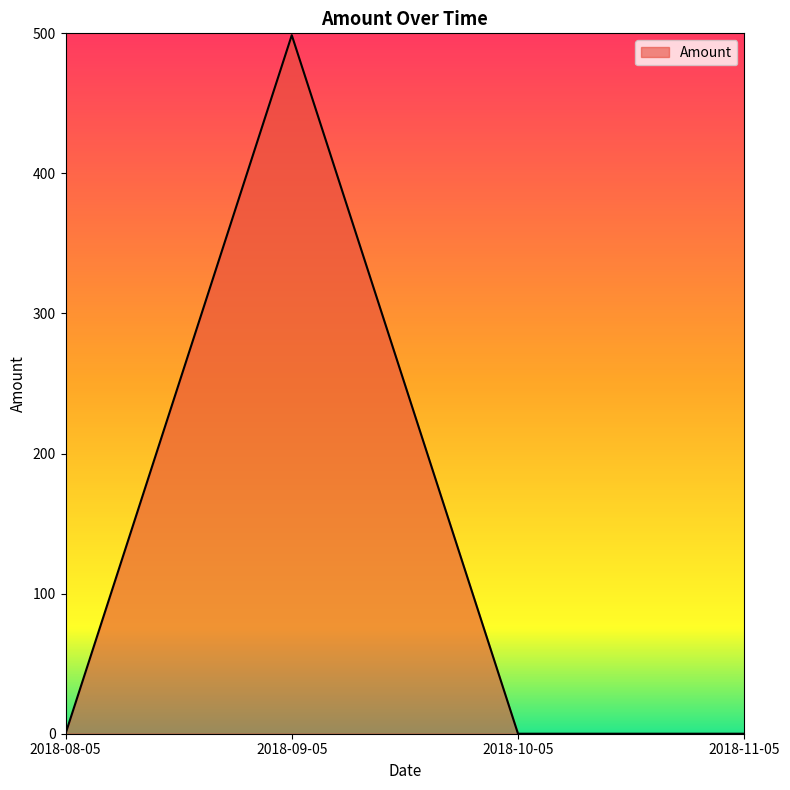

Reading left to right, extract all data points from this chart.

2018-08-05=0.0	2018-09-05=498.7	2018-10-05=0.0	2018-11-05=0.0